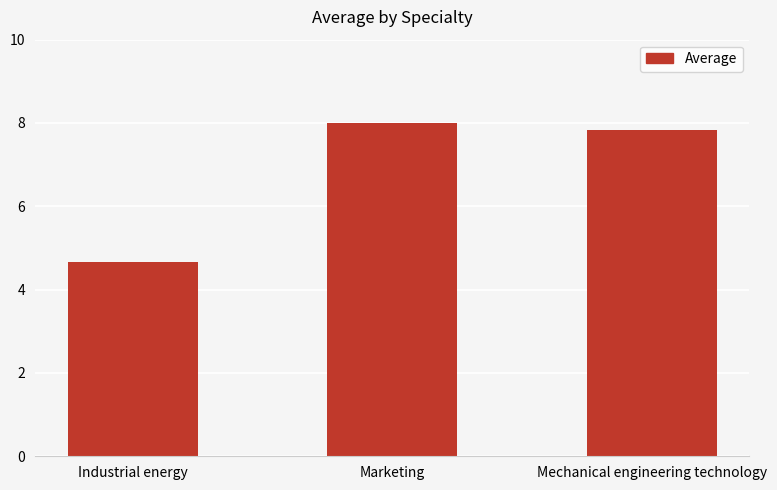

What is the smallest value displayed?

4.7